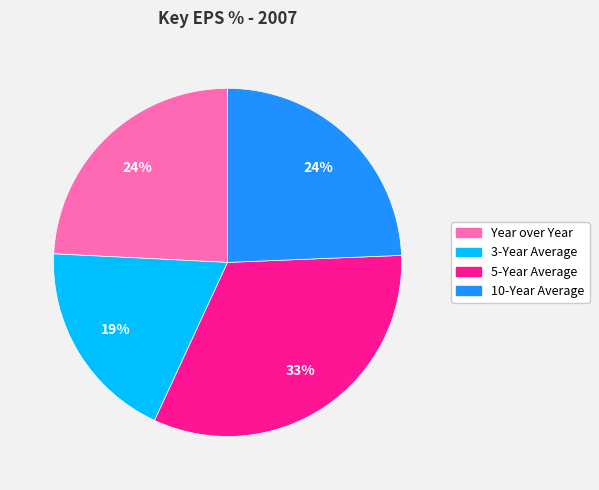

Does Year over Year account for over 50% of the chart?

No